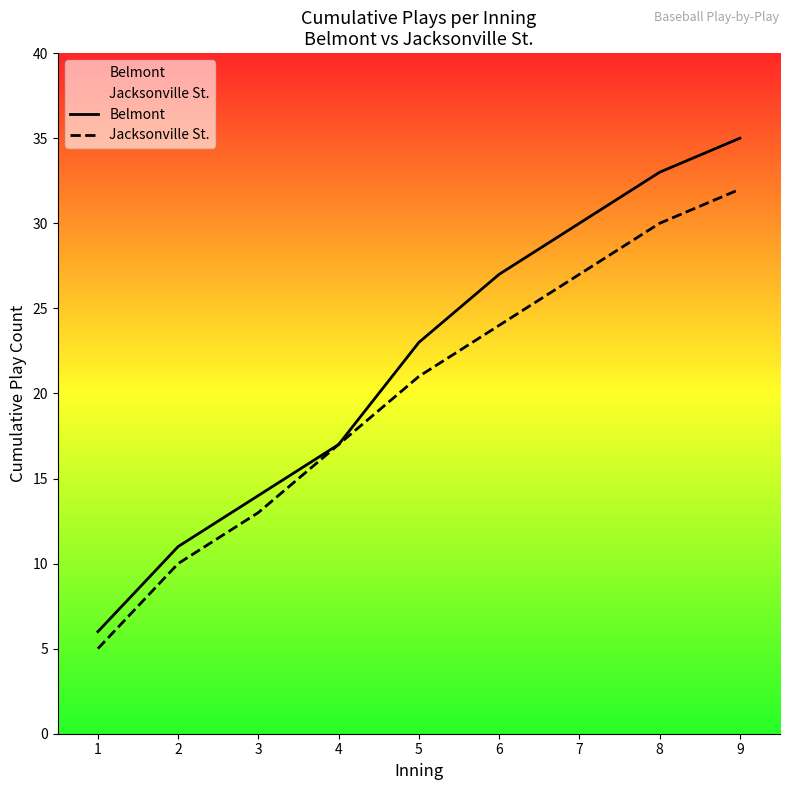

What value does the Jacksonville St. series have at 9?

32